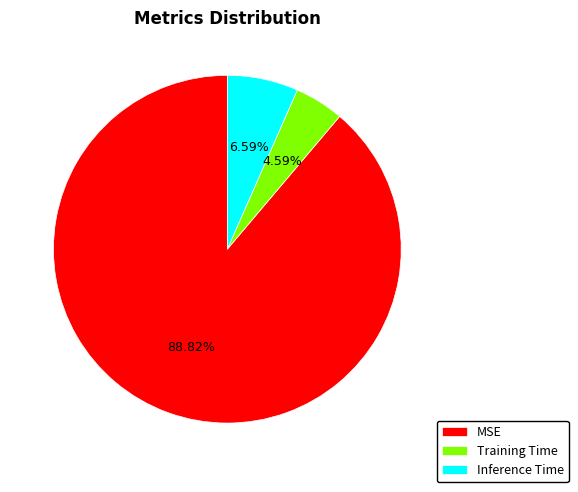

How many slices are in this pie chart?

3